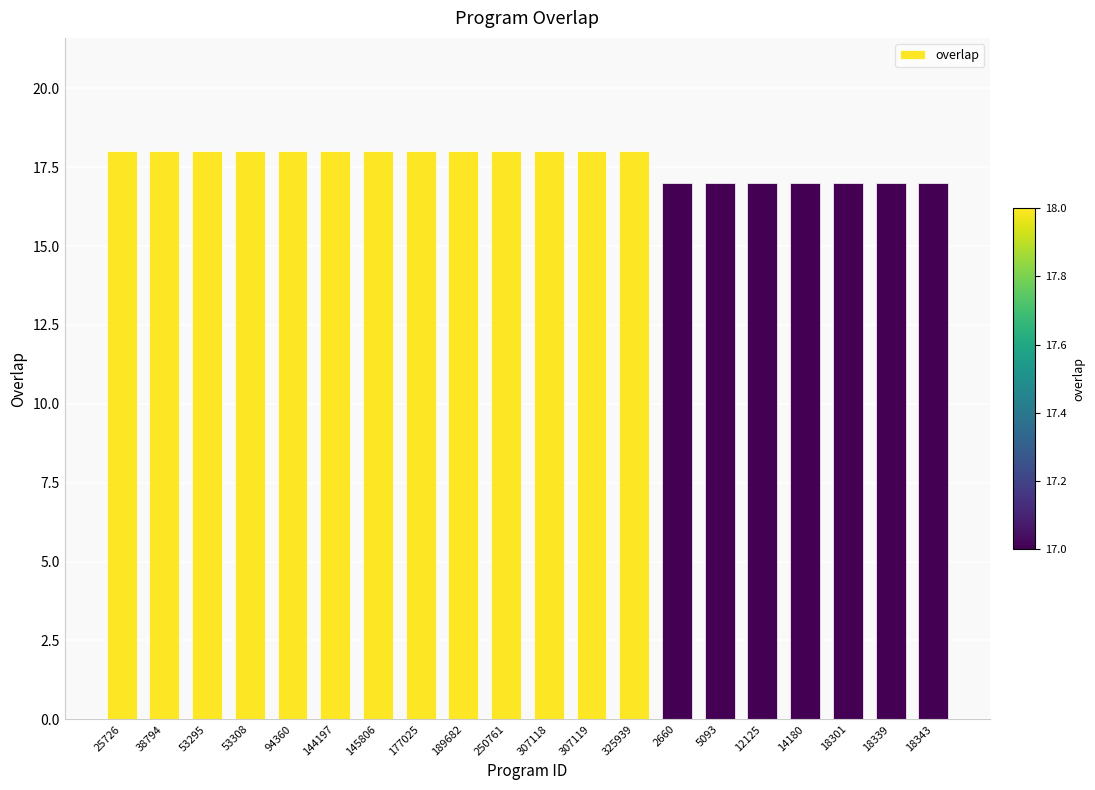

Reading right to left, transcribe all the data shown in this chart.

17	17	17	17	17	17	17	18	18	18	18	18	18	18	18	18	18	18	18	18